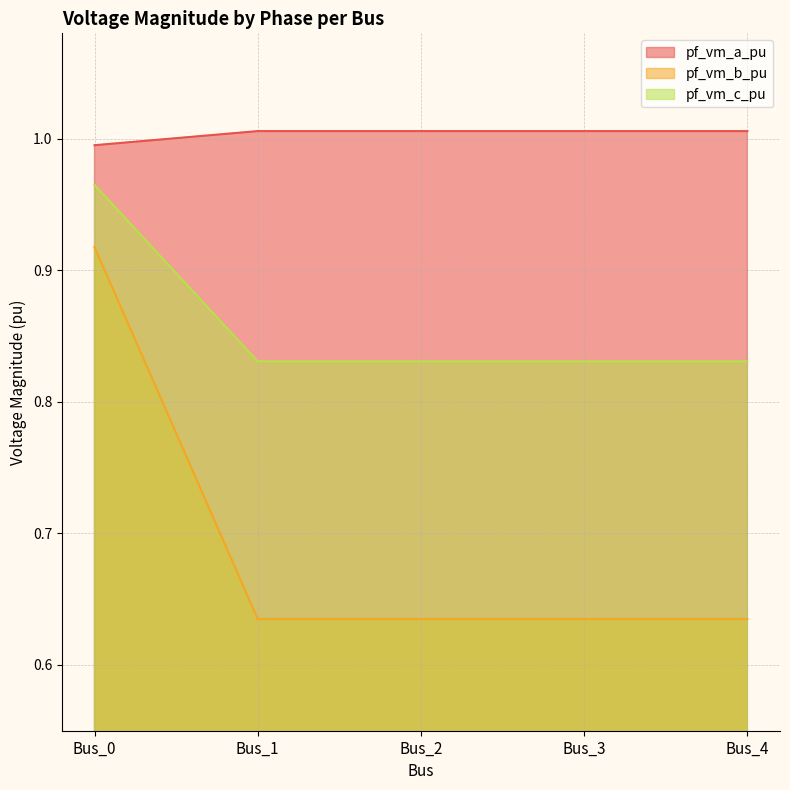

Reading right to left, extract all data points from this chart.

pf_vm_a_pu: Bus_4=0.6	Bus_3=0.6	Bus_2=0.6	Bus_1=0.6	Bus_0=0.9
pf_vm_b_pu: Bus_4=1.0	Bus_3=1.0	Bus_2=1.0	Bus_1=1.0	Bus_0=1.0
pf_vm_c_pu: Bus_4=0.8	Bus_3=0.8	Bus_2=0.8	Bus_1=0.8	Bus_0=1.0